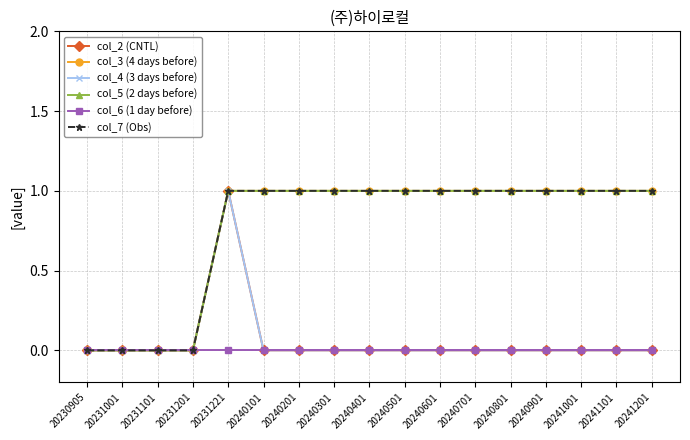

Reading right to left, what are all the values shown in this chart?

col_2 (CNTL): 0	0	0	0	0	0	0	0	0	0	0	0	1	0	0	0	0
col_3 (4 days before): 1	1	1	1	1	1	1	1	1	1	1	1	1	0	0	0	0
col_4 (3 days before): 0	0	0	0	0	0	0	0	0	0	0	0	1	0	0	0	0
col_5 (2 days before): 1	1	1	1	1	1	1	1	1	1	1	1	1	0	0	0	0
col_6 (1 day before): 0	0	0	0	0	0	0	0	0	0	0	0	0	0	0	0	0
col_7 (Obs): 1	1	1	1	1	1	1	1	1	1	1	1	1	0	0	0	0